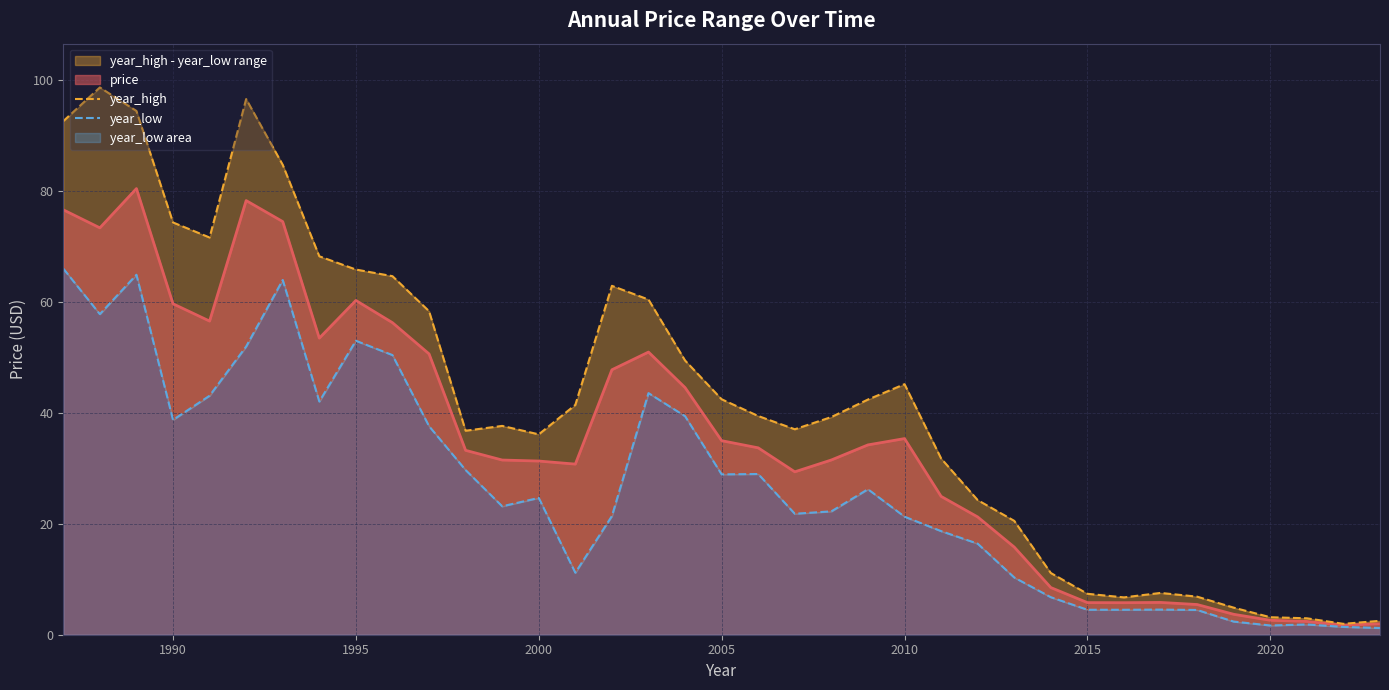

True or false: price has a value of 13.1 at 2000.

False